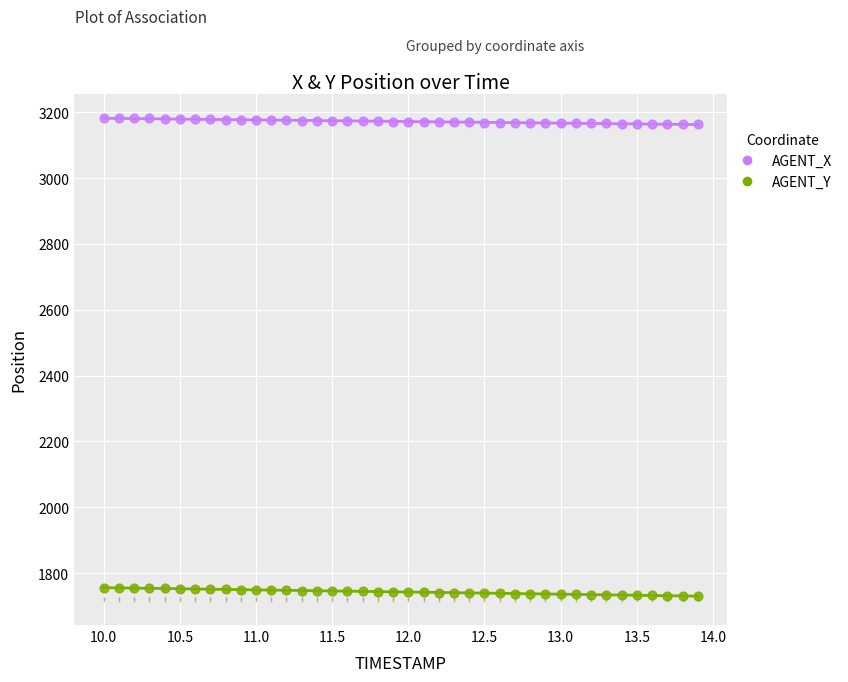

Which series contains the lowest Y value?

AGENT_Y